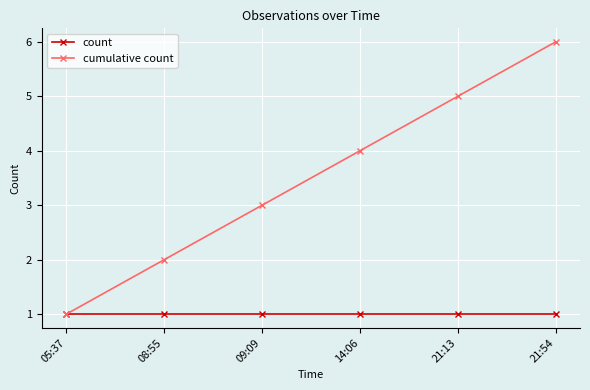

Read the cumulative count value at 08:55.

2